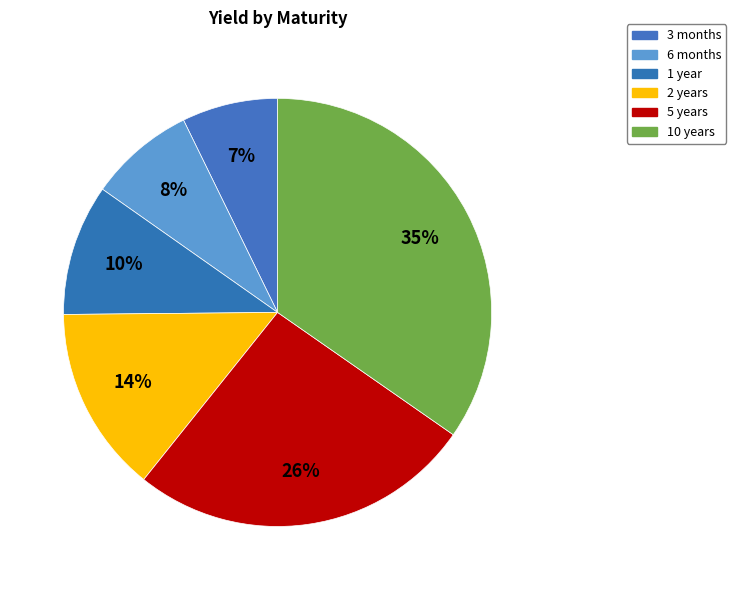

What percentage is the 10 years slice, to the nearest percent?

35%